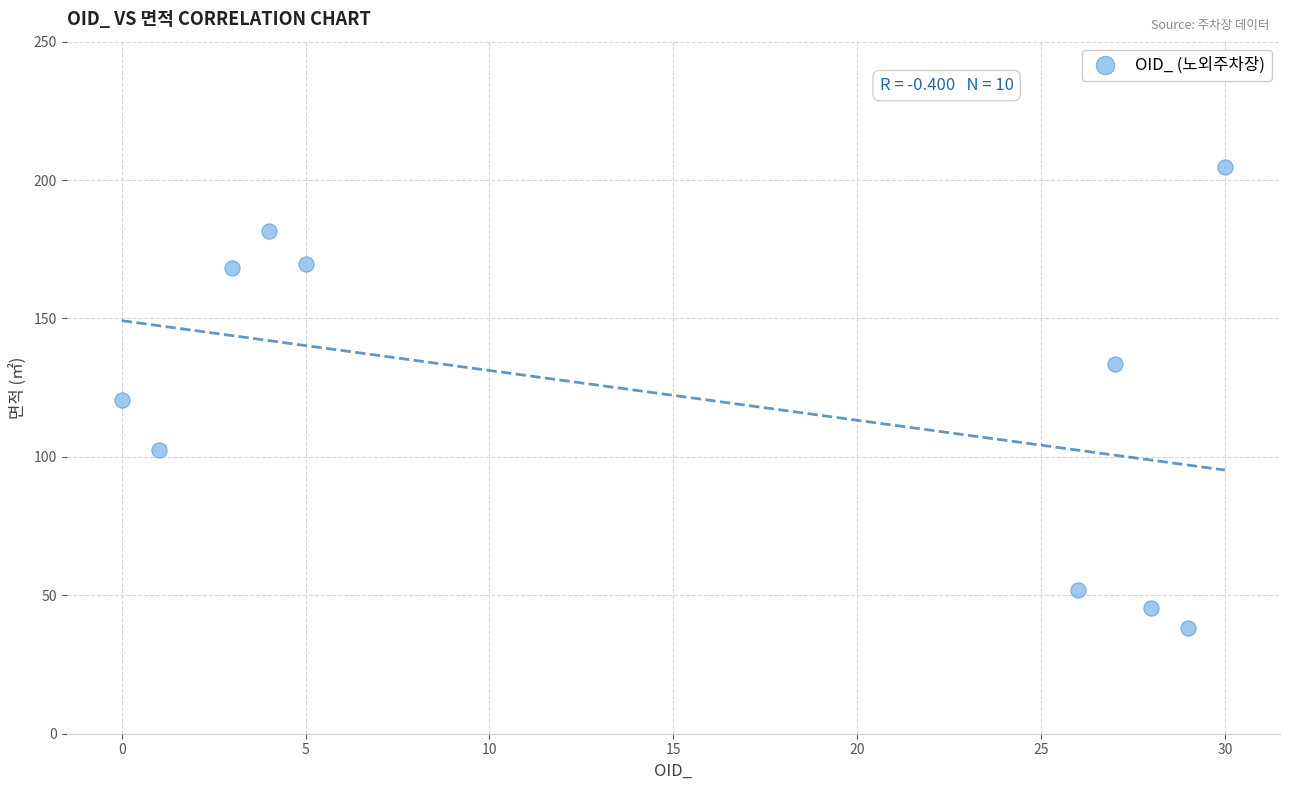

What is the average X value?

15.3